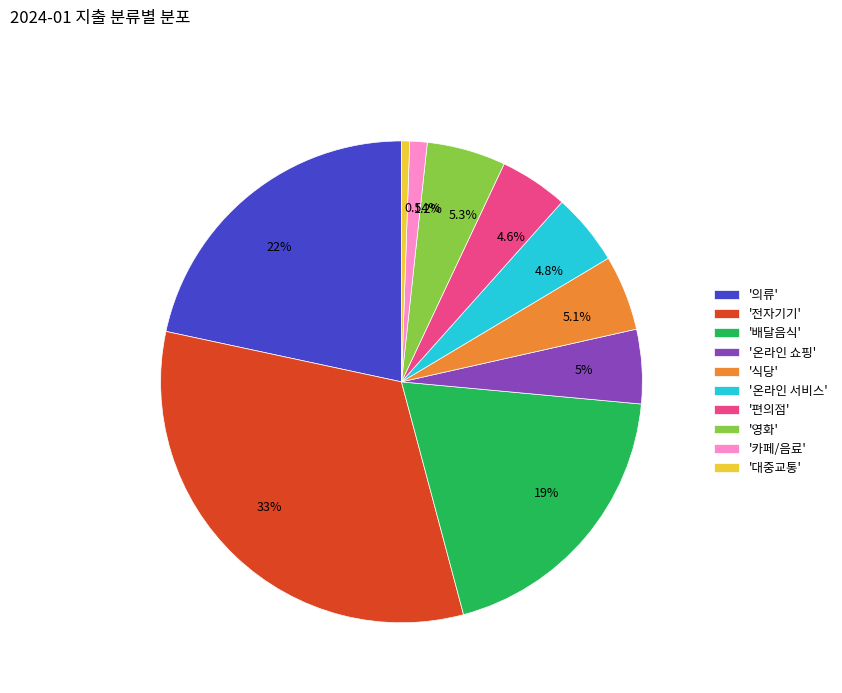

Is the sum of 33% and 0.54% greater than half?

No